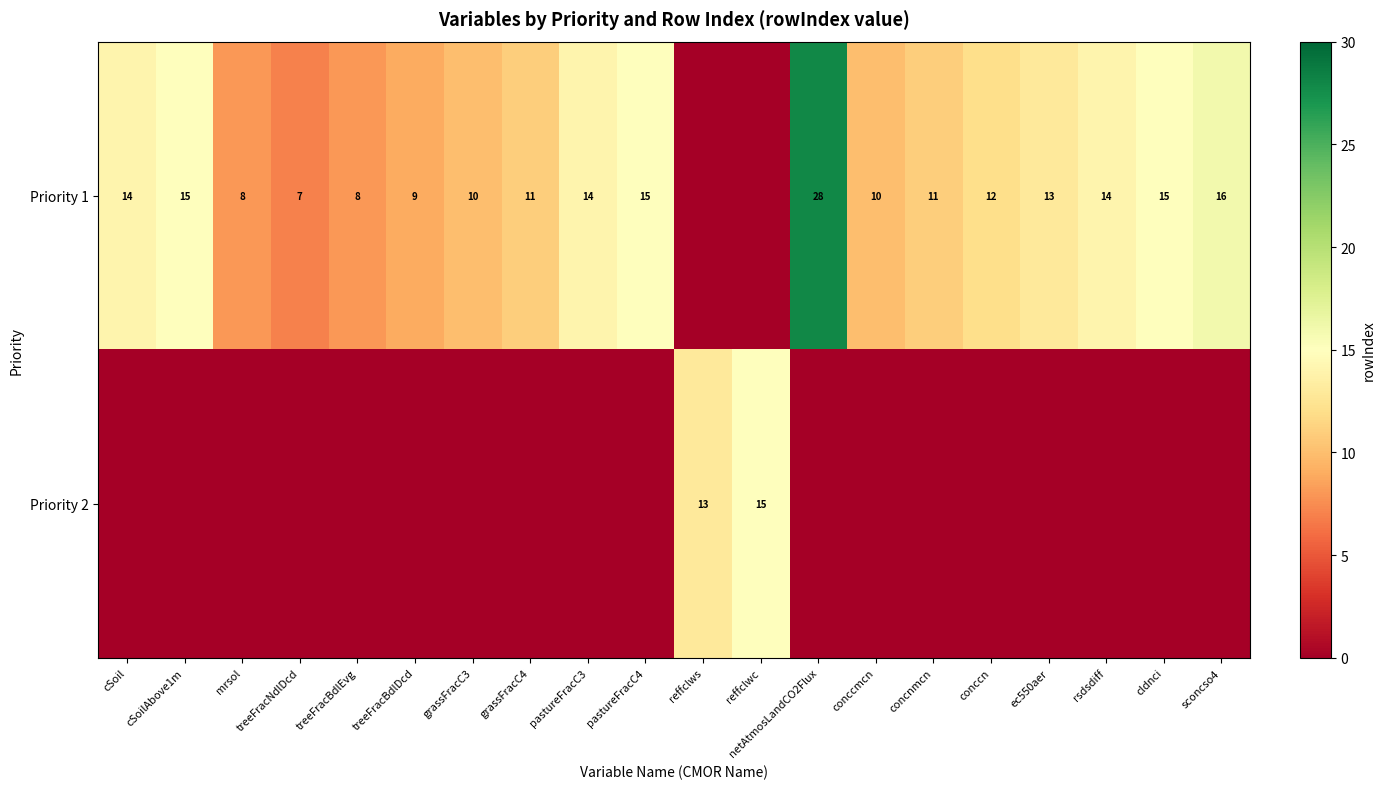

Which series changed the most between cSoilAbove1m and treeFracBdlEvg?

row_0